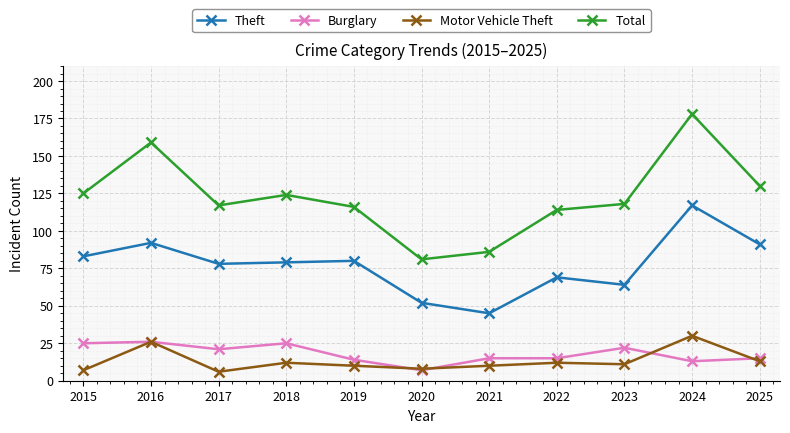

Between 2019 and 2021, which series saw the biggest shift?

Theft